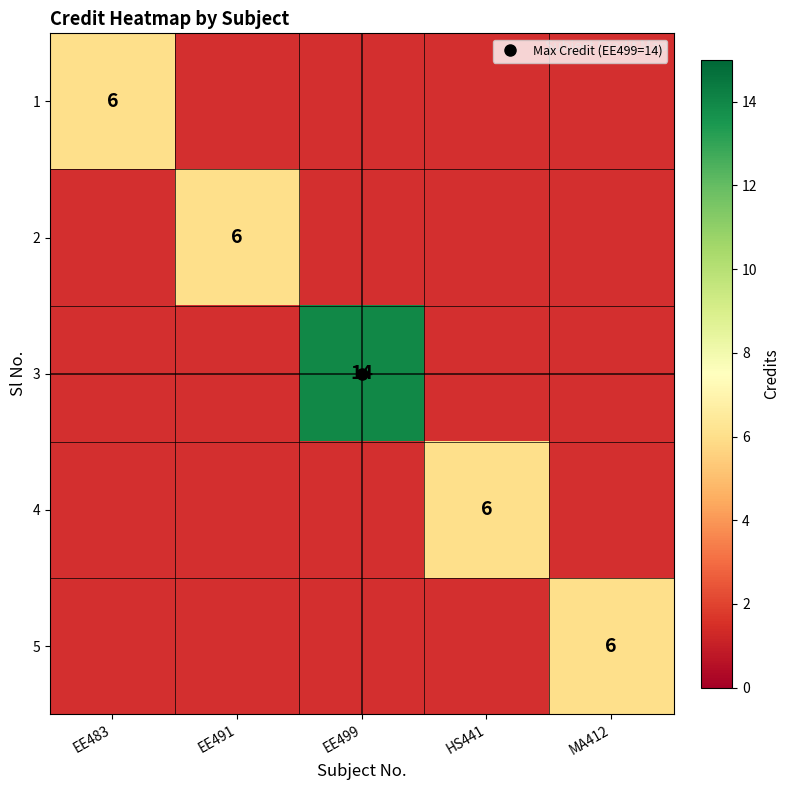

What is the highest value of the 1 series?

6.0